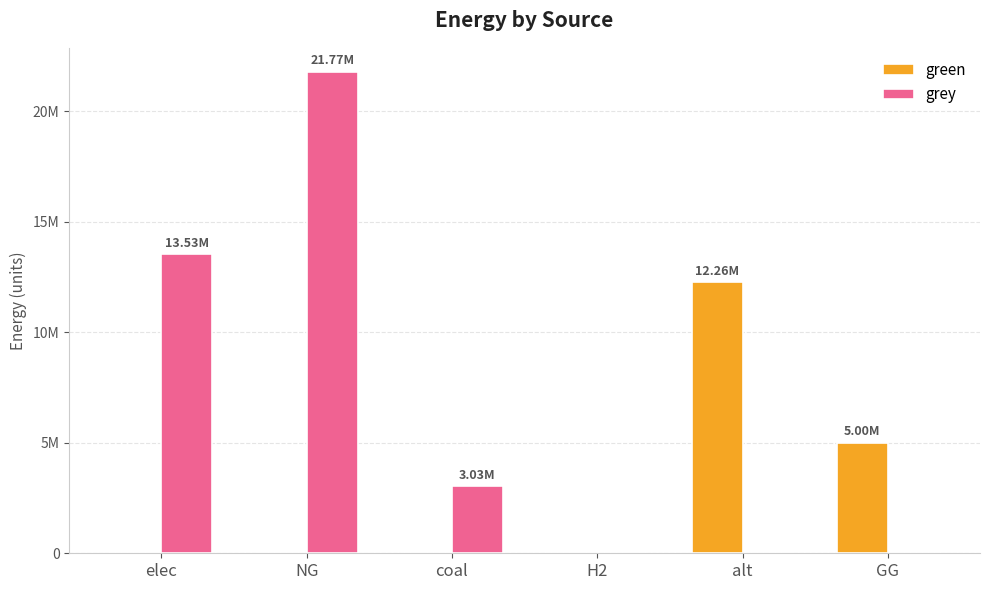

Which category has the highest value in the green series?

alt